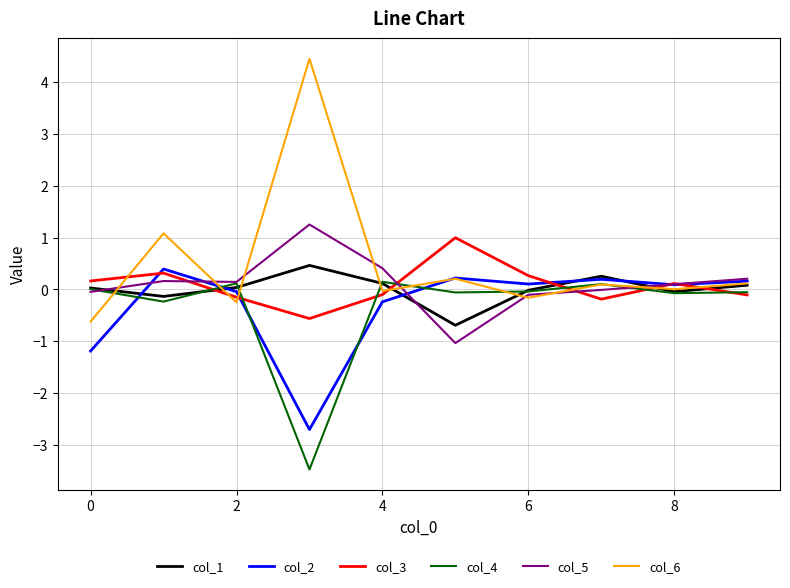

Which series has the widest spread of values?

col_6